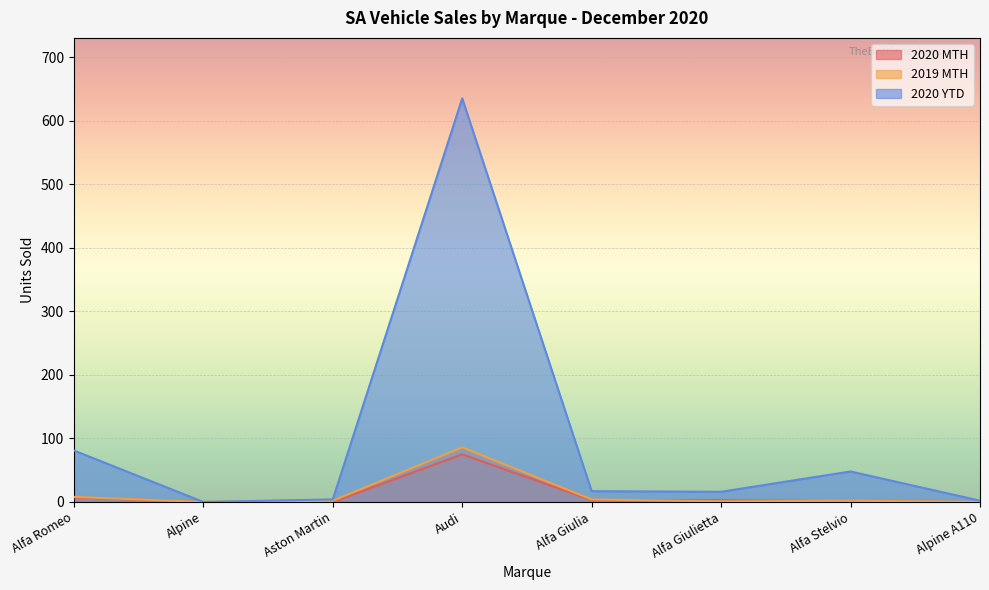

True or false: 2019 MTH has a value of 0 at Alpine A110.

True